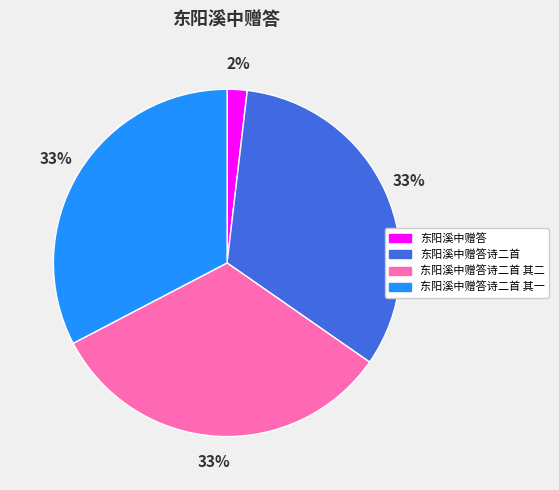

Count the number of slices in the pie.

4